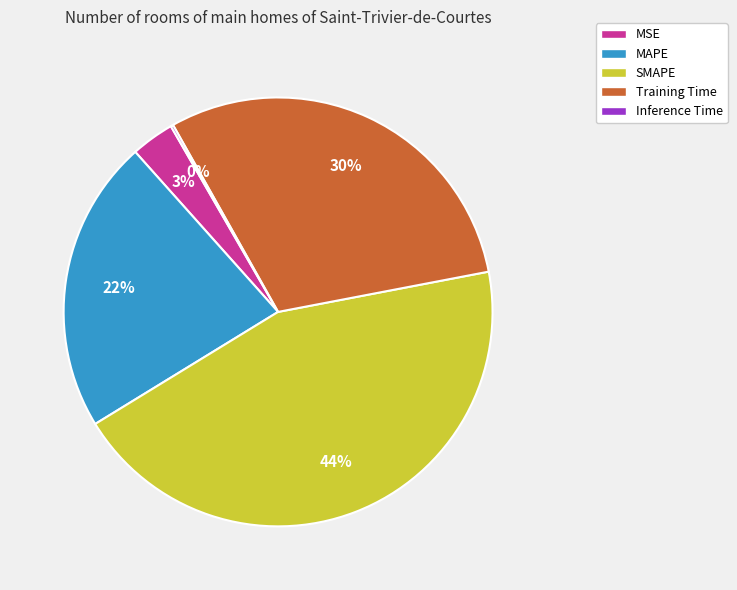

To the nearest percent, what is the average slice percentage?

20%